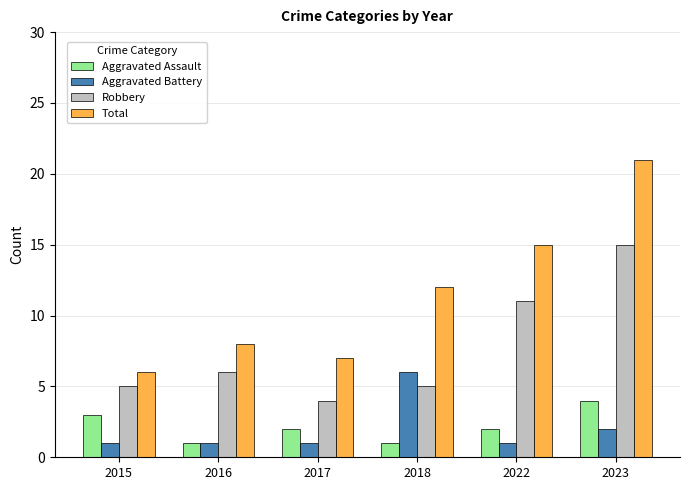

How many bars are there in total?

24